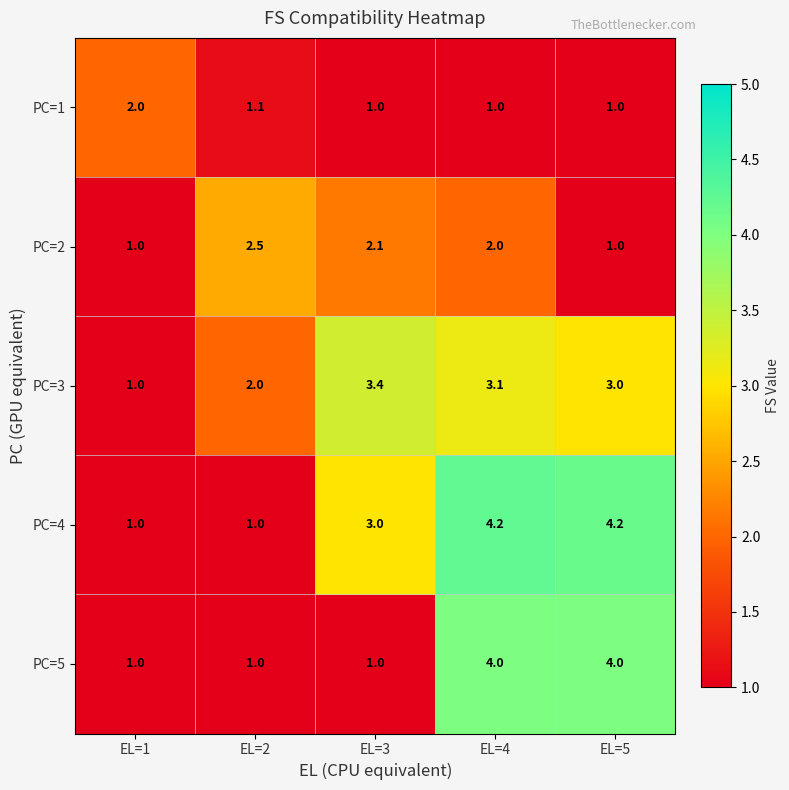

Rank the series by their maximum value, from lowest to highest.

PC=1, PC=2, PC=3, PC=5, PC=4